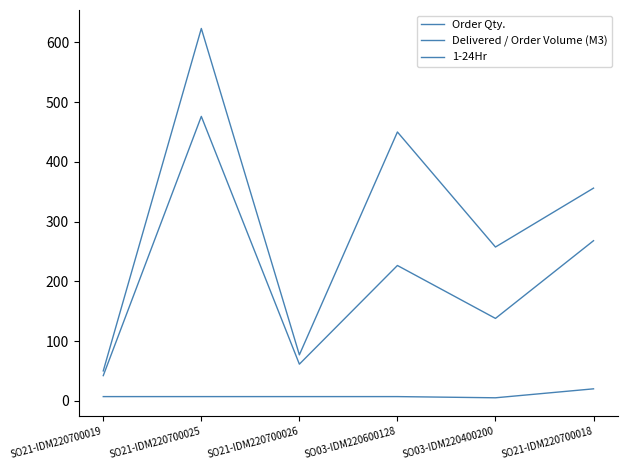

The Delivered / Order Volume (M3) series shows 137.9 at SO03-IDM220400200. True or false?

True